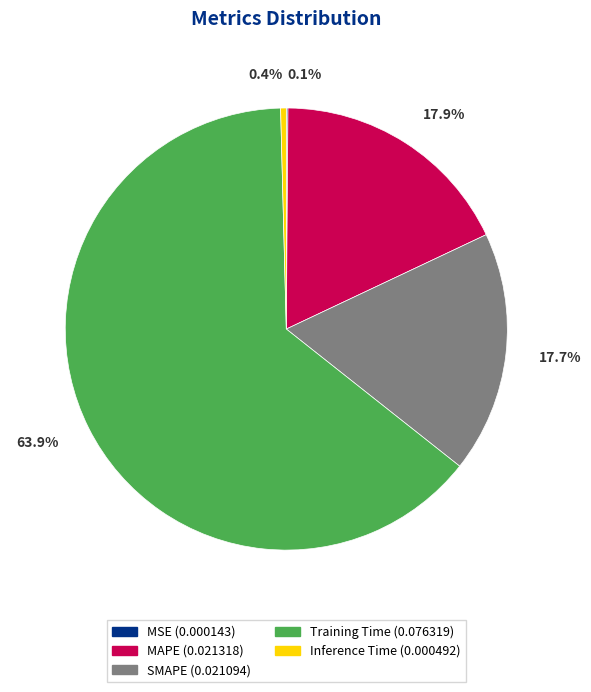

Between SMAPE and Training Time, which is larger?

Training Time